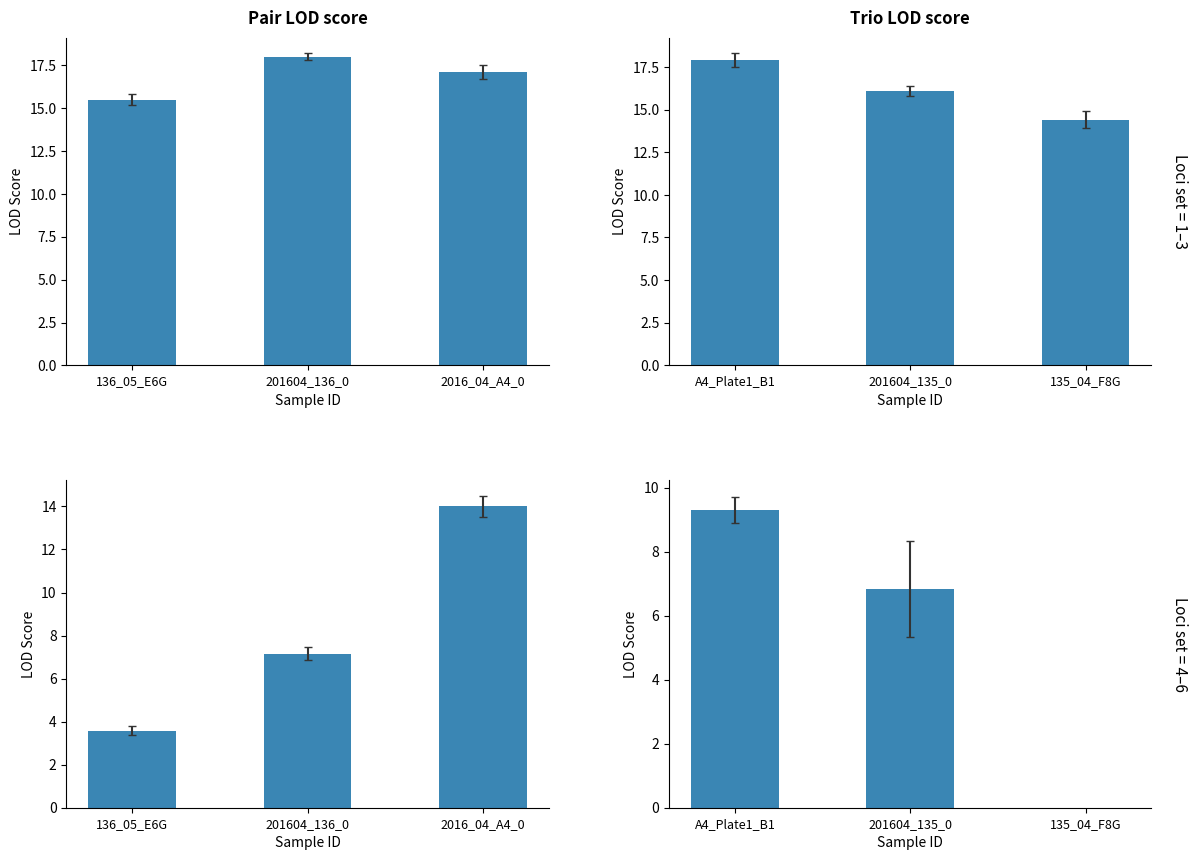

Is it true that Pair LOD score equals 30.0 at 2016_04_A4_0?

False